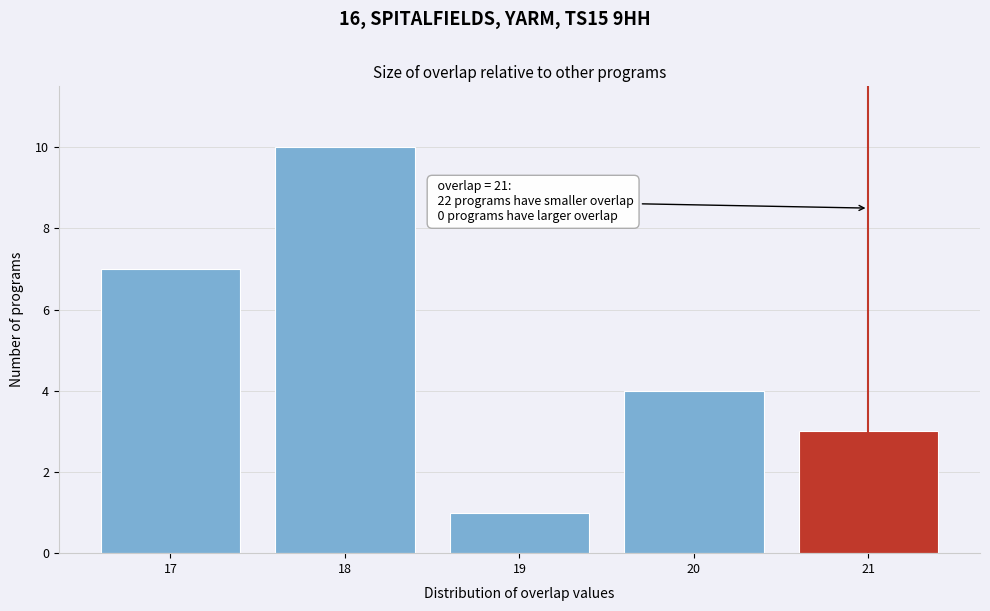

Reading right to left, transcribe all the data shown in this chart.

3	4	1	10	7